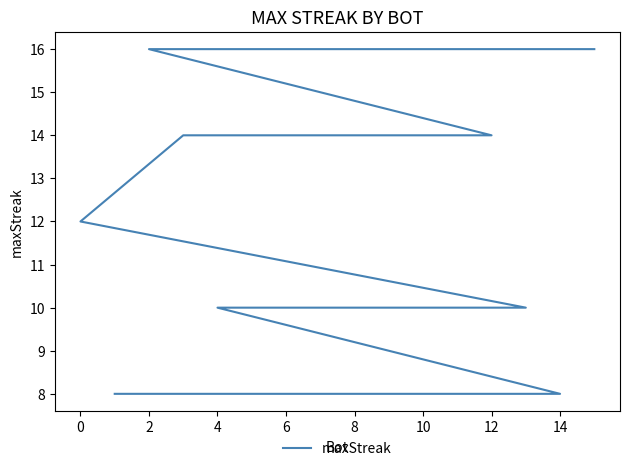

Count the values in the range 10 to 14.

10